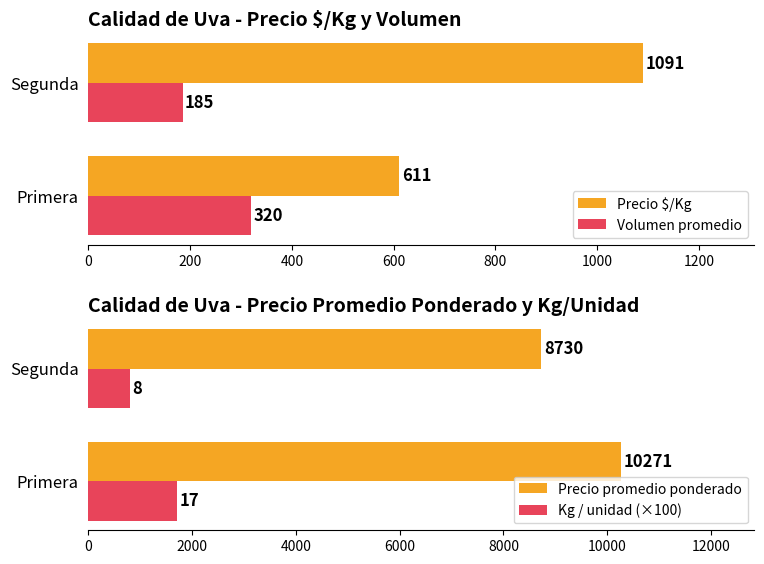

Which series has the widest spread of values?

Precio promedio ponderado